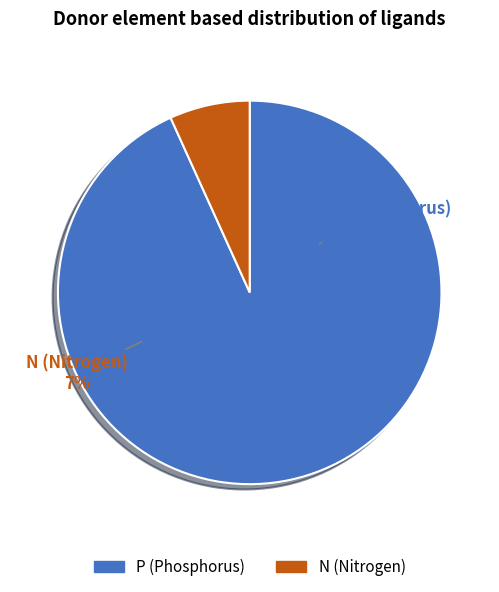

How many slices are in this pie chart?

2